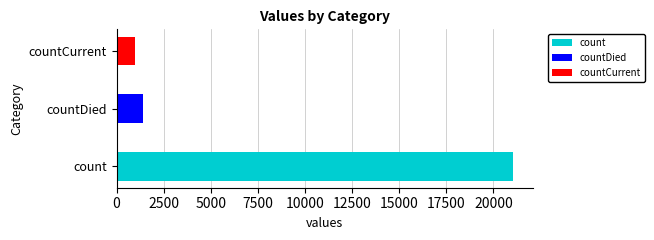

List the labels in order of value, smallest first.

countCurrent, countDied, count